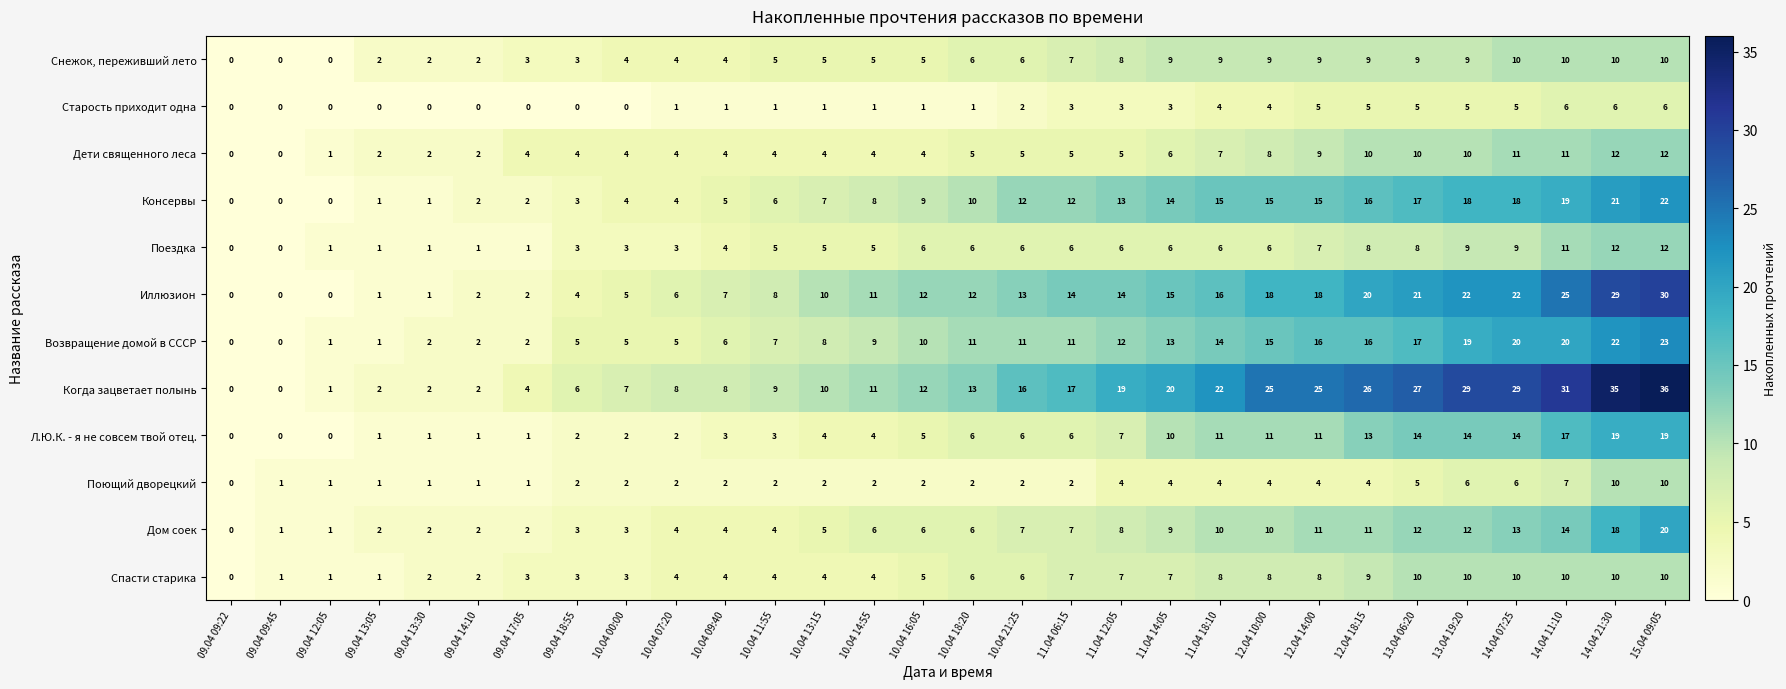

How many distinct data groups are displayed?

12